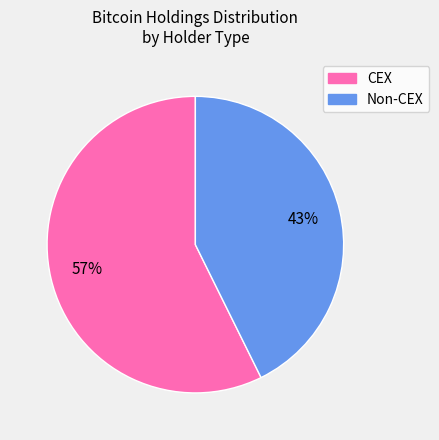

To the nearest percent, what is the average slice percentage?

50%